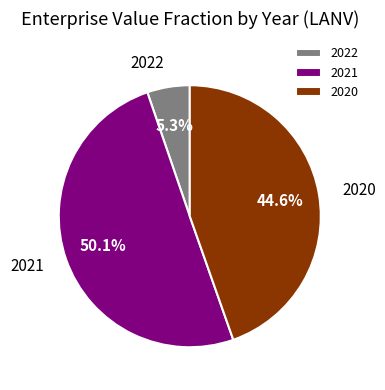

Which category has the biggest portion of the pie?

2021